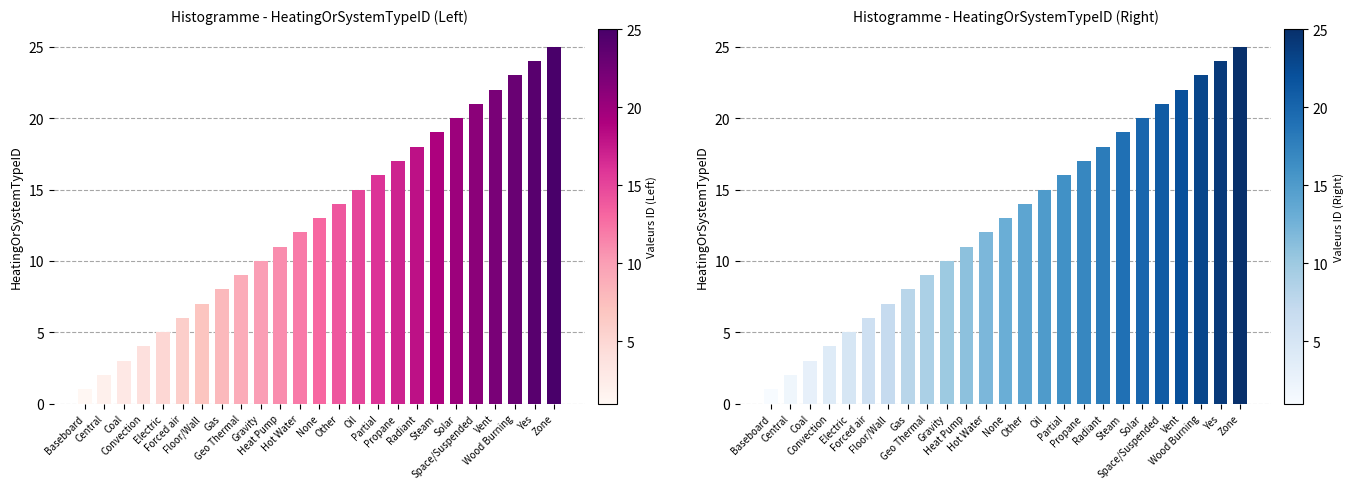

How many data points are above 13?

12